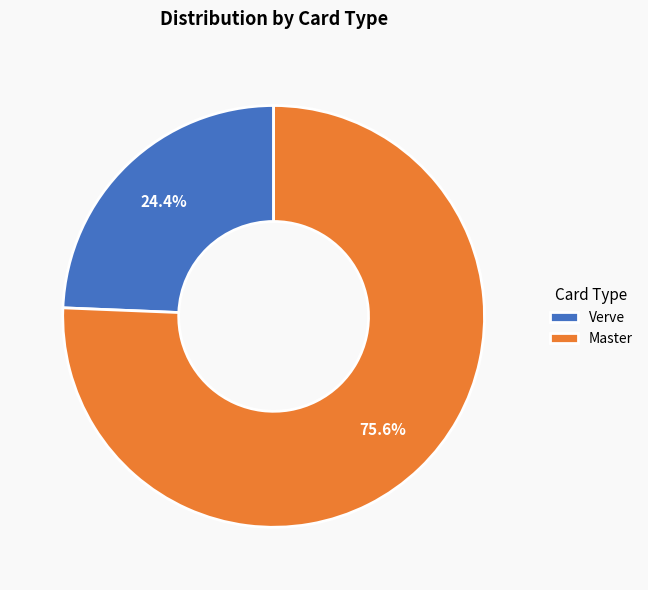

Is the sum of Master and Verve greater than half?

Yes